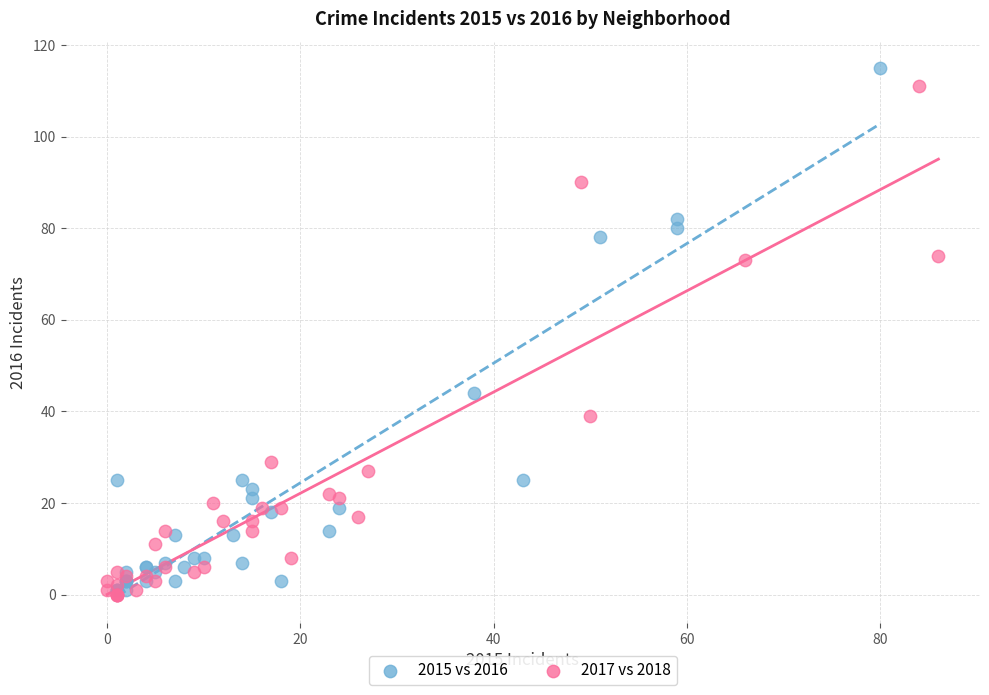

What are all the series names shown in the legend?

2015 vs 2016, 2017 vs 2018